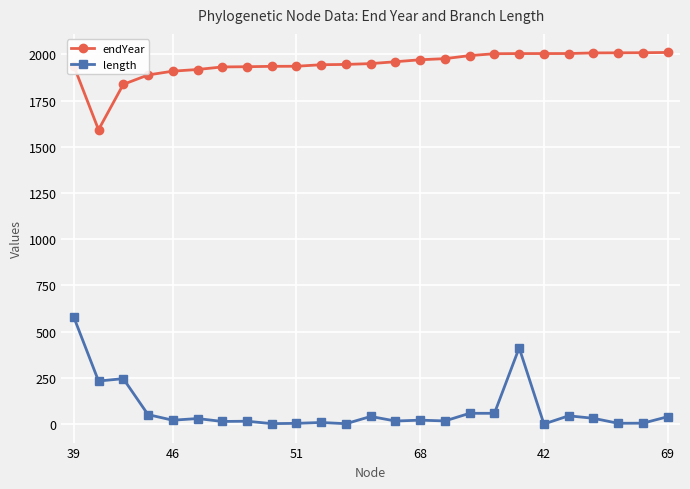

Which series has the largest total across all categories?

endYear